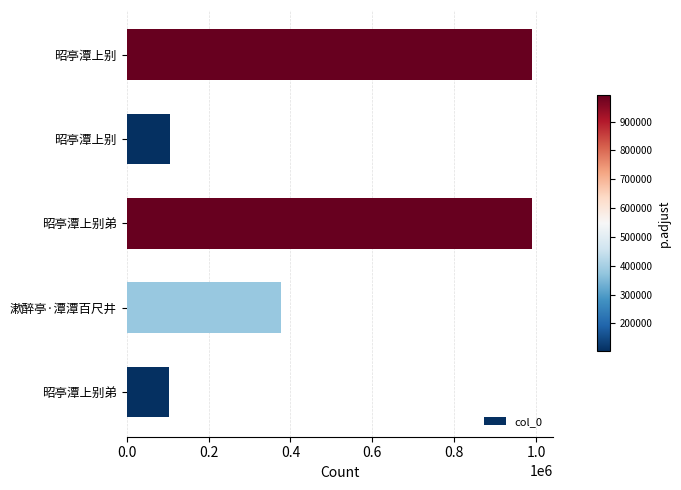

Are the bars horizontal?

Yes